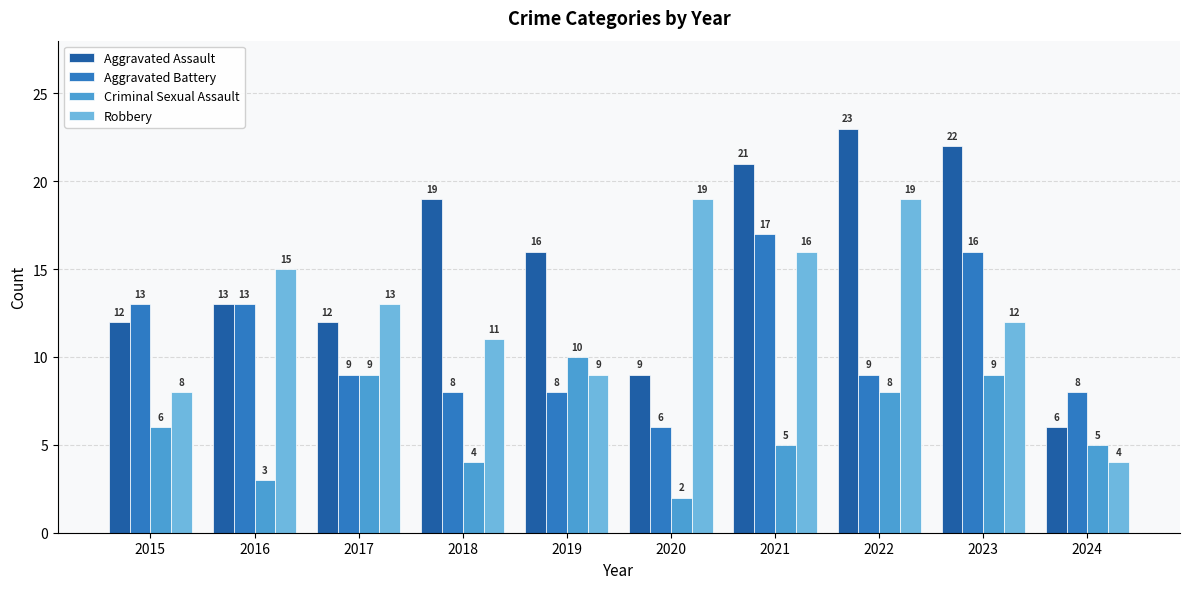

How many values in the Aggravated Assault series are below 16?

5